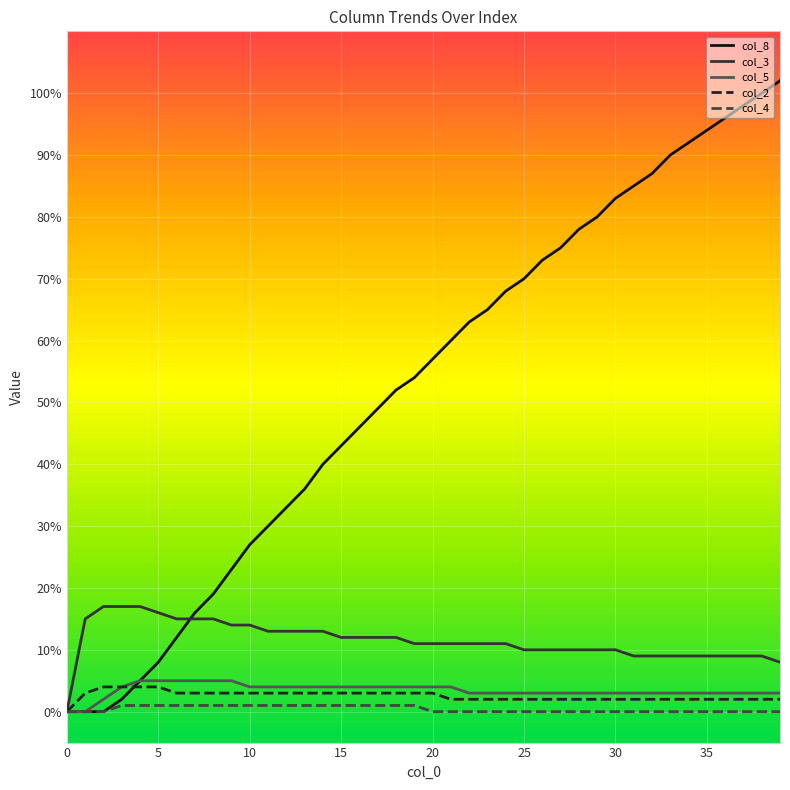

Reading right to left, list all the values displayed in this chart.

col_8: 1.0	1.0	1.0	1.0	0.9	0.9	0.9	0.9	0.8	0.8	0.8	0.8	0.8	0.7	0.7	0.7	0.7	0.6	0.6	0.6	0.5	0.5	0.5	0.5	0.4	0.4	0.4	0.3	0.3	0.3	0.2	0.2	0.2	0.1	0.1	0.1	0.0	0.0	0.0	0.0
col_3: 0.1	0.1	0.1	0.1	0.1	0.1	0.1	0.1	0.1	0.1	0.1	0.1	0.1	0.1	0.1	0.1	0.1	0.1	0.1	0.1	0.1	0.1	0.1	0.1	0.1	0.1	0.1	0.1	0.1	0.1	0.1	0.1	0.1	0.1	0.2	0.2	0.2	0.2	0.1	0.0
col_5: 0.0	0.0	0.0	0.0	0.0	0.0	0.0	0.0	0.0	0.0	0.0	0.0	0.0	0.0	0.0	0.0	0.0	0.0	0.0	0.0	0.0	0.0	0.0	0.0	0.0	0.0	0.0	0.0	0.0	0.0	0.1	0.1	0.1	0.1	0.1	0.1	0.0	0.0	0.0	0.0
col_2: 0.0	0.0	0.0	0.0	0.0	0.0	0.0	0.0	0.0	0.0	0.0	0.0	0.0	0.0	0.0	0.0	0.0	0.0	0.0	0.0	0.0	0.0	0.0	0.0	0.0	0.0	0.0	0.0	0.0	0.0	0.0	0.0	0.0	0.0	0.0	0.0	0.0	0.0	0.0	0.0
col_4: 0.0	0.0	0.0	0.0	0.0	0.0	0.0	0.0	0.0	0.0	0.0	0.0	0.0	0.0	0.0	0.0	0.0	0.0	0.0	0.0	0.0	0.0	0.0	0.0	0.0	0.0	0.0	0.0	0.0	0.0	0.0	0.0	0.0	0.0	0.0	0.0	0.0	0.0	0.0	0.0